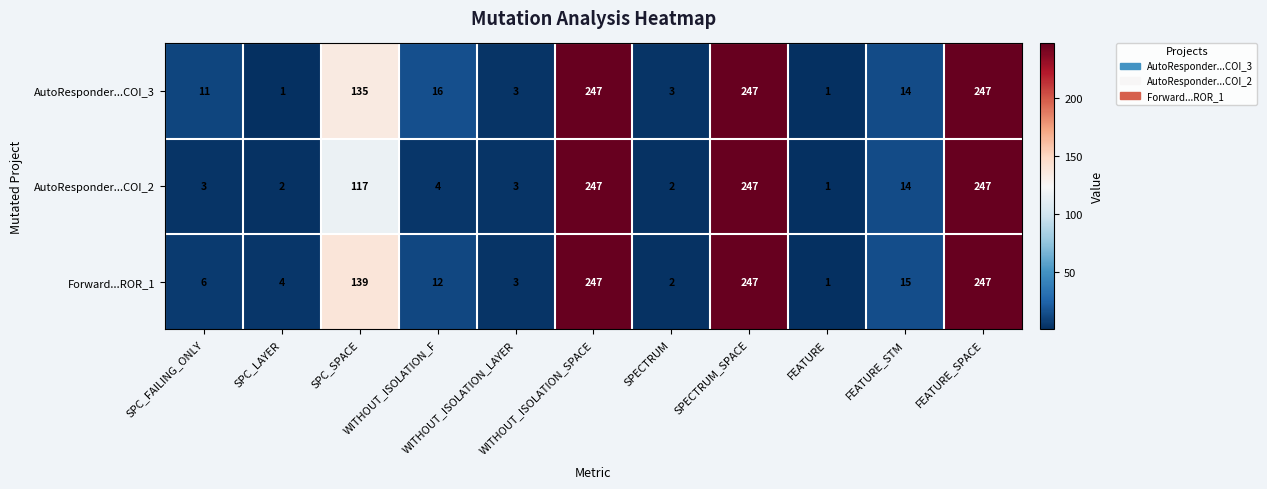

What is the difference between the second highest and minimum values in the AutoResponder...COI_2 series?

246